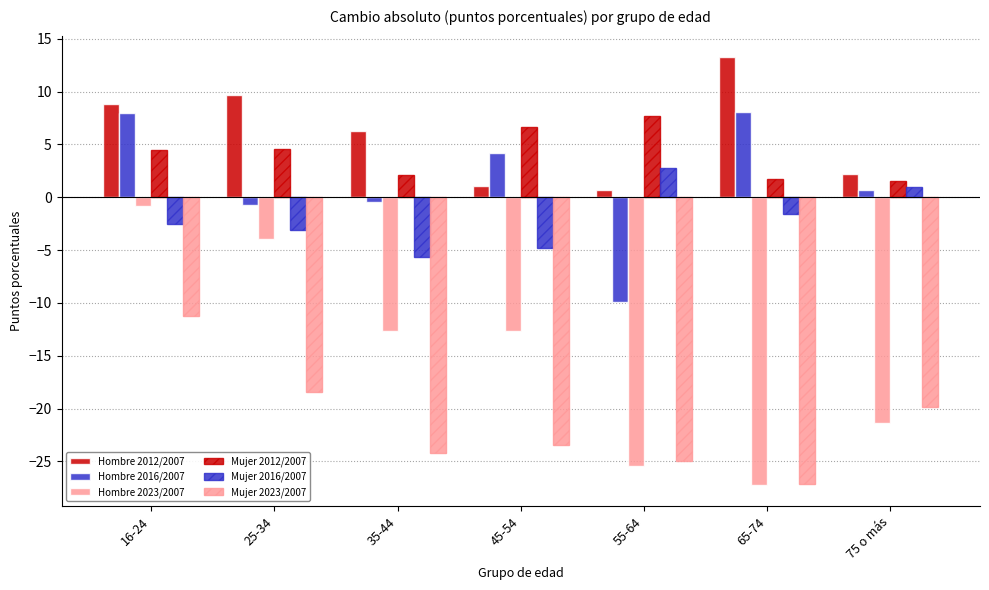

How many bars are there in total?

42